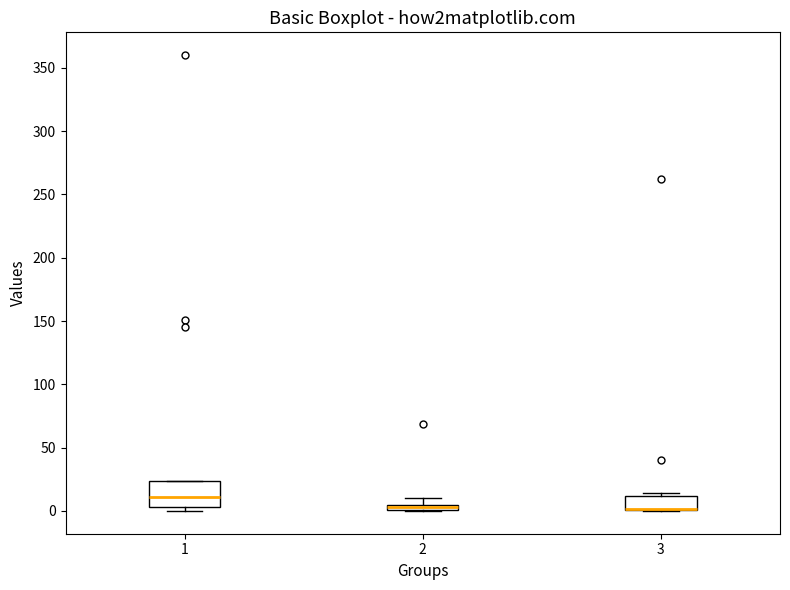

Where is the upper edge of the box at x = 3 on the y-axis? The values are not printed on the chart, so give them approximately, as read against the axis.

10